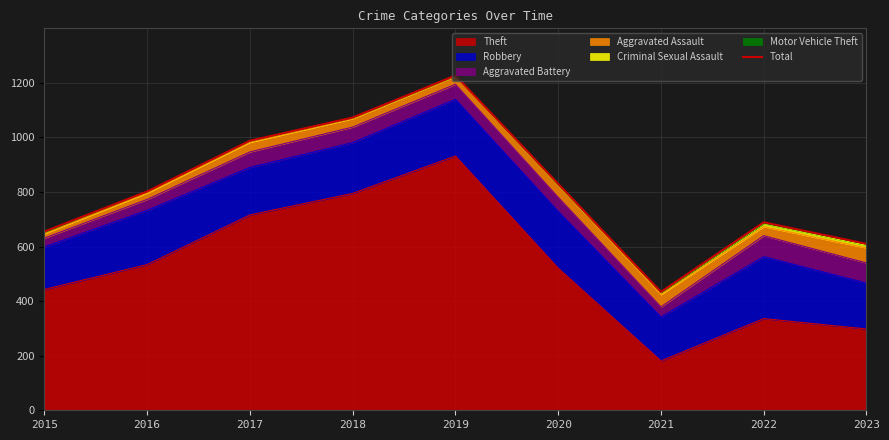

Does the chart display data point markers on the line(s)?

No